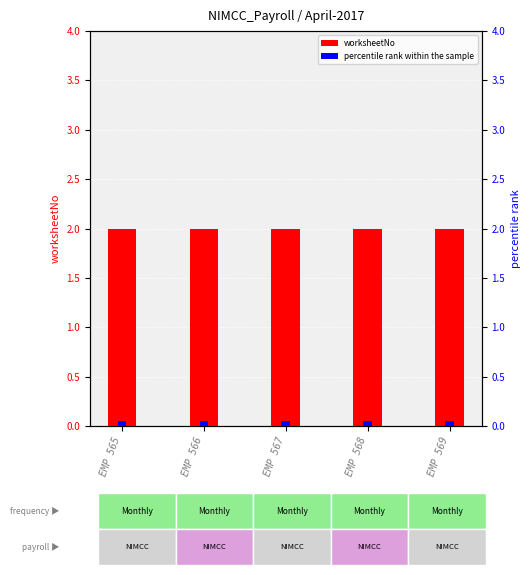

Is the value of percentile rank within the sample at EMP 567 greater than the value of worksheetNo at EMP 569?

No